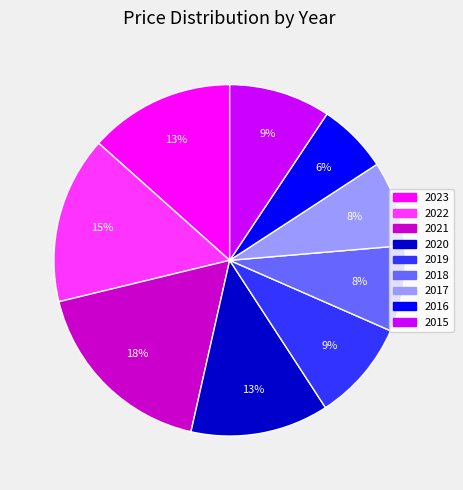

Is 2021 the majority of the pie?

No